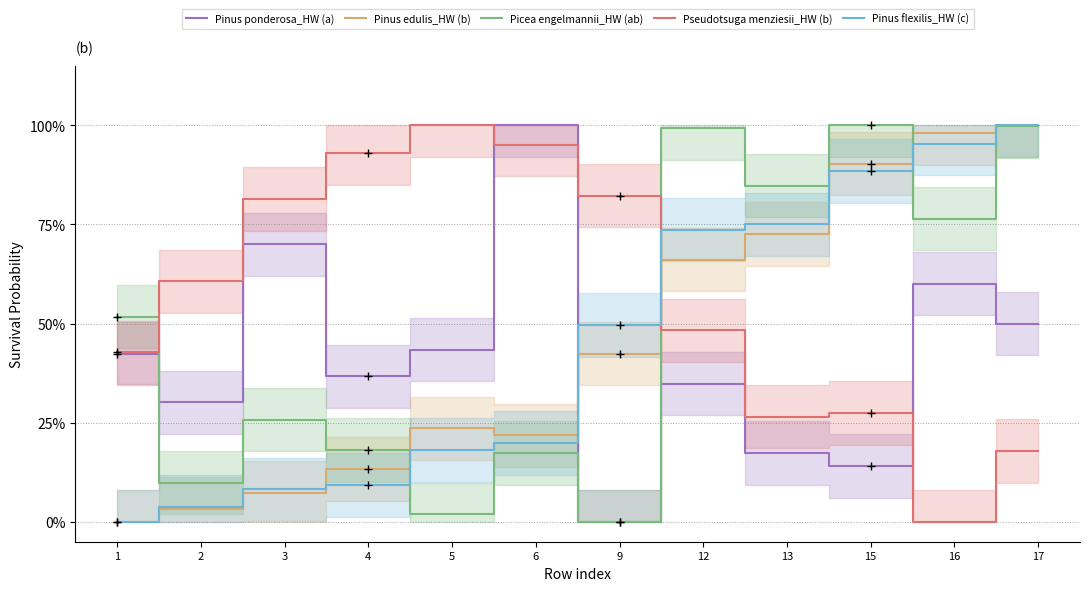

At how many categories does at least one series exceed 0?

12